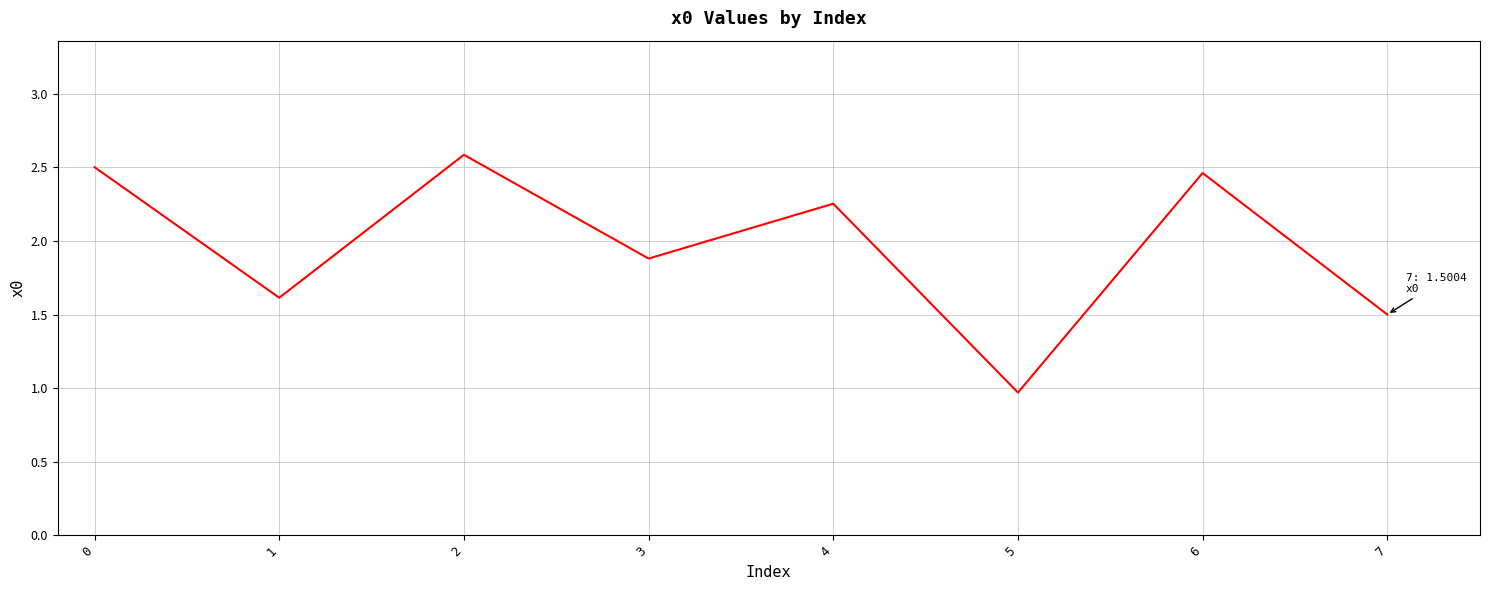

What is the maximum value shown in the chart?

2.6